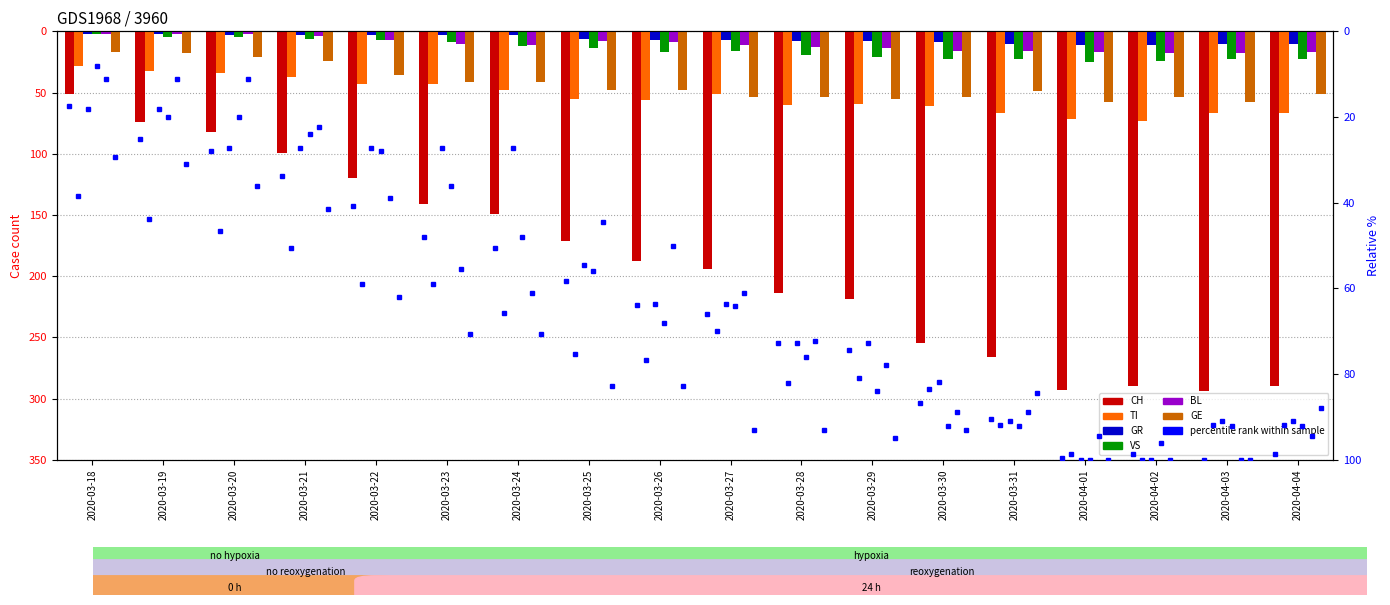

At 2020-03-20, list the series in order from smallest to largest.

BL, GR, VS, GE, TI, CH